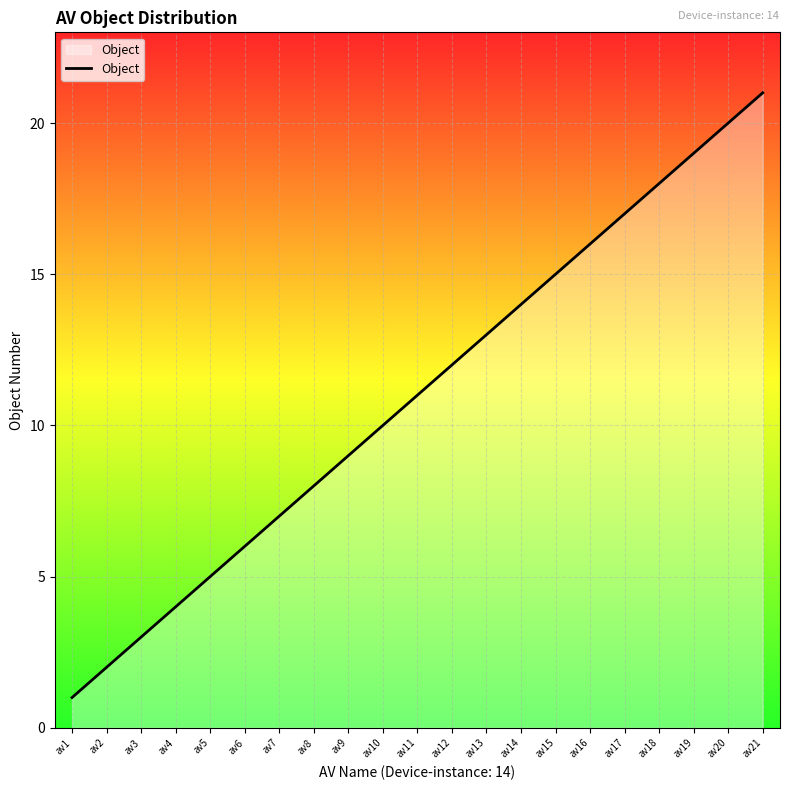

How many lines are shown in the chart?

1